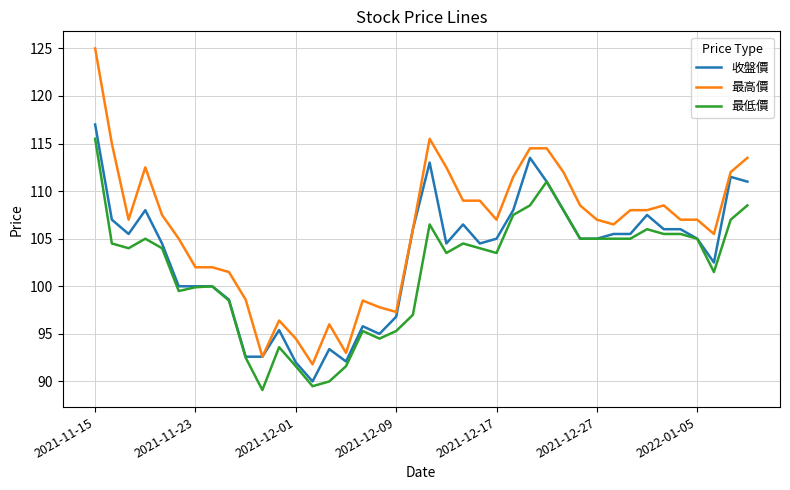

What is the maximum value for 最高價?

125.0